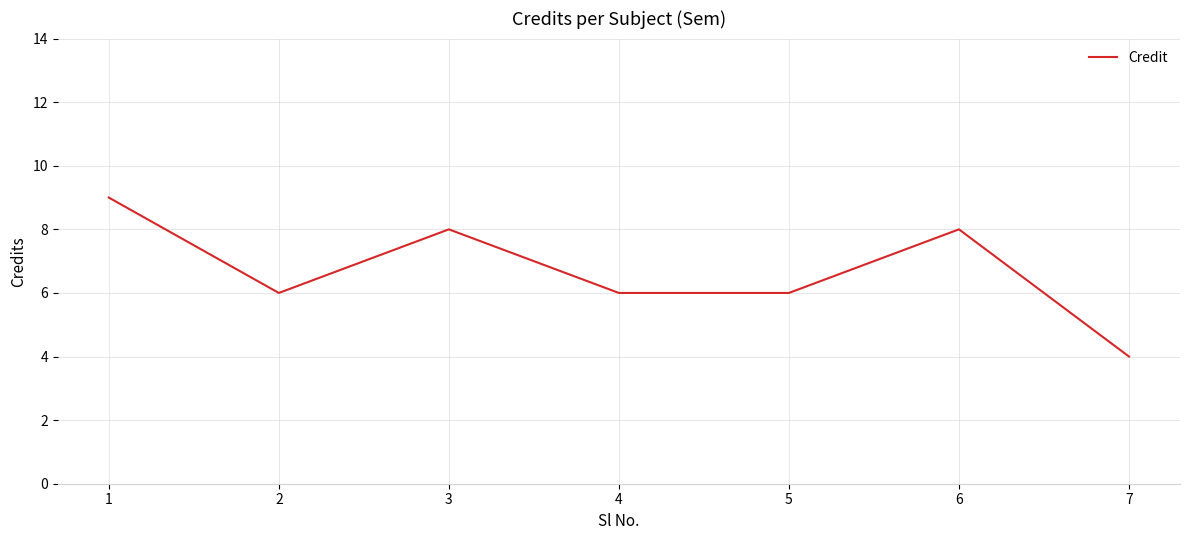

Reading right to left, what are all the values shown in this chart?

4	8	6	6	8	6	9